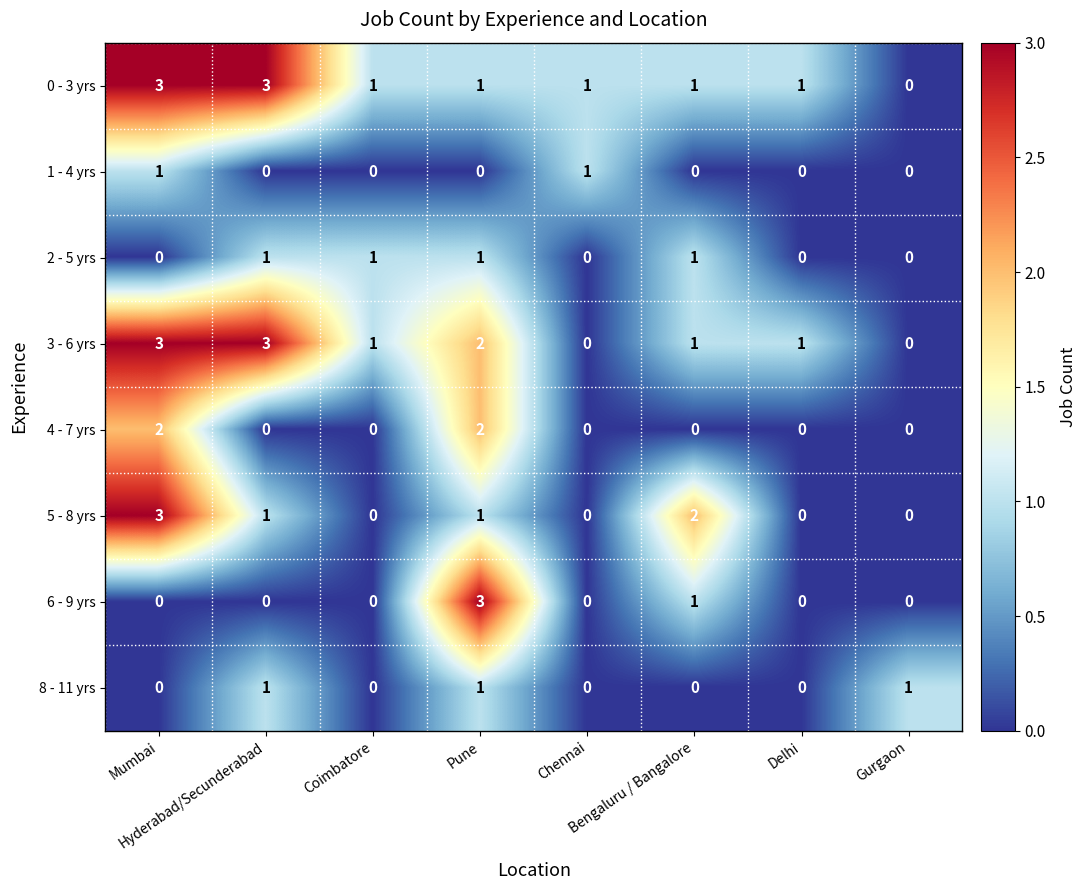

What is the greatest value displayed?

3